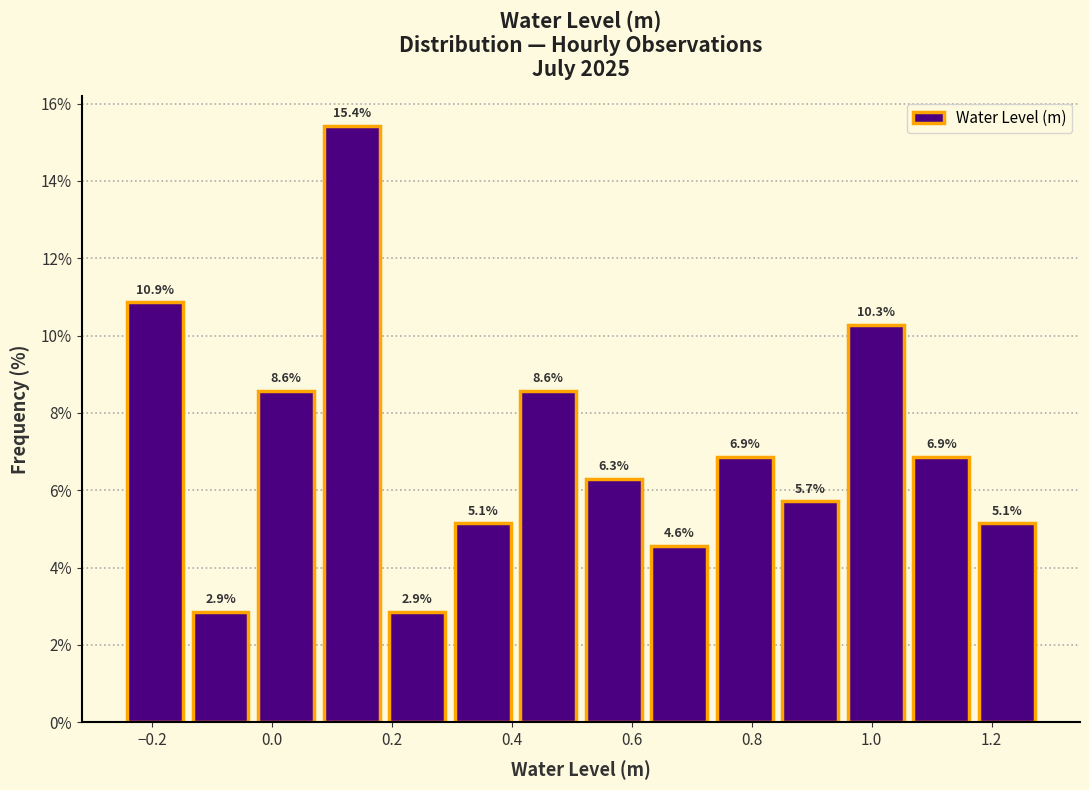

How tall is the bar that spans 0.52 to 0.62 on the x-axis? The bar edges are not printed on the chart, so give them approximately, as read against the axis.

6.3